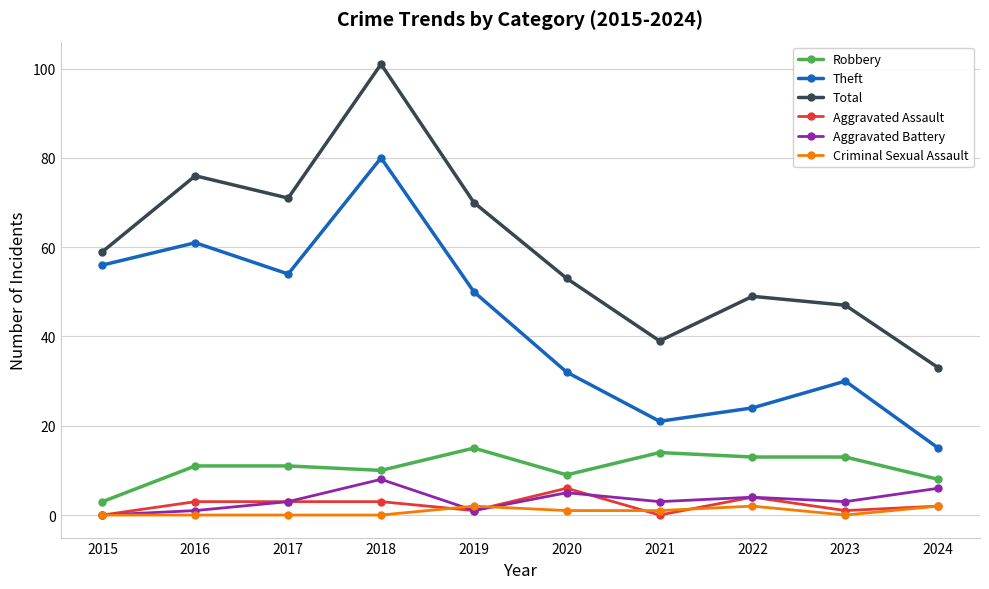

Reading right to left, transcribe all the data shown in this chart.

Robbery: 2024=8	2023=13	2022=13	2021=14	2020=9	2019=15	2018=10	2017=11	2016=11	2015=3
Theft: 2024=15	2023=30	2022=24	2021=21	2020=32	2019=50	2018=80	2017=54	2016=61	2015=56
Total: 2024=33	2023=47	2022=49	2021=39	2020=53	2019=70	2018=101	2017=71	2016=76	2015=59
Aggravated Assault: 2024=2	2023=1	2022=4	2021=0	2020=6	2019=1	2018=3	2017=3	2016=3	2015=0
Aggravated Battery: 2024=6	2023=3	2022=4	2021=3	2020=5	2019=1	2018=8	2017=3	2016=1	2015=0
Criminal Sexual Assault: 2024=2	2023=0	2022=2	2021=1	2020=1	2019=2	2018=0	2017=0	2016=0	2015=0